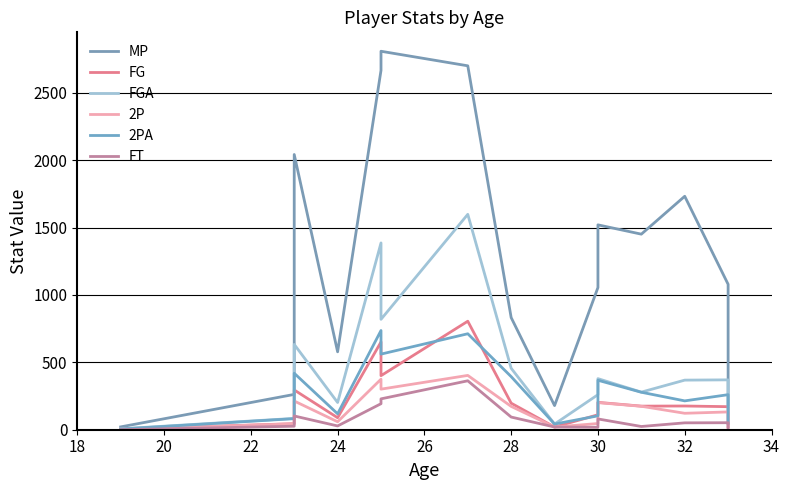

Which series has the largest range (max minus min)?

MP